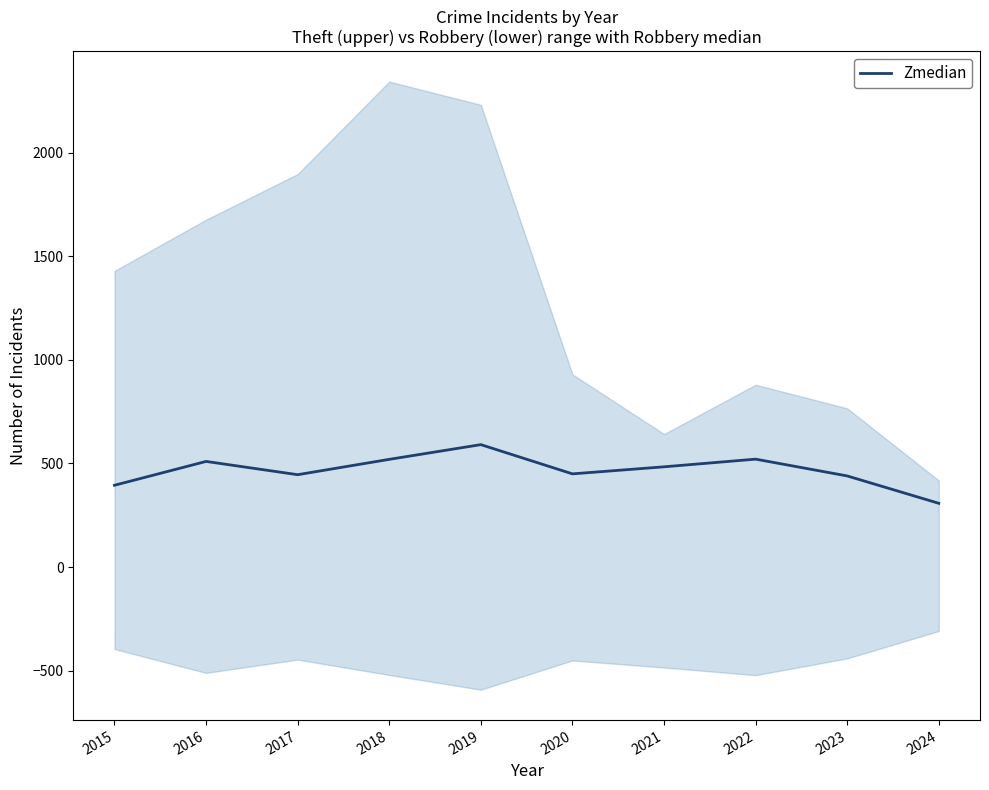

How many data points does each series have?

10